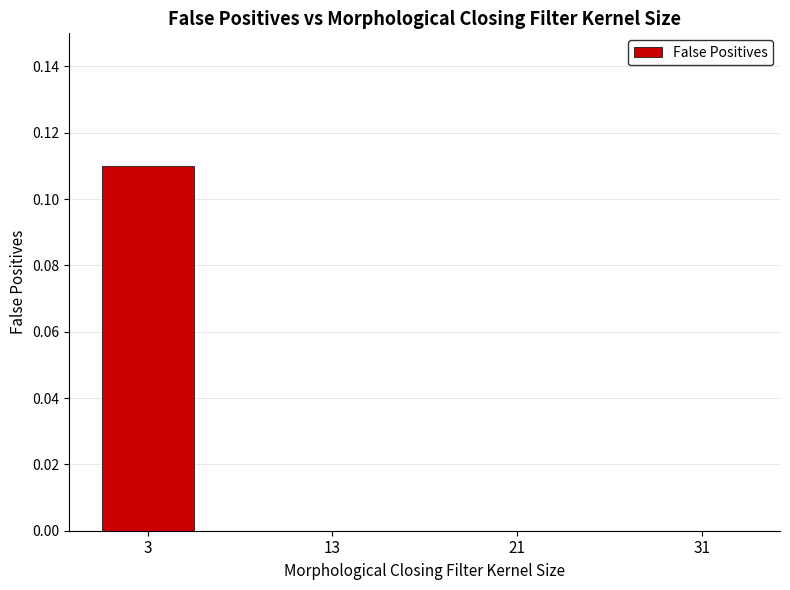

Is it true that the value at 31 is 0.1?

False